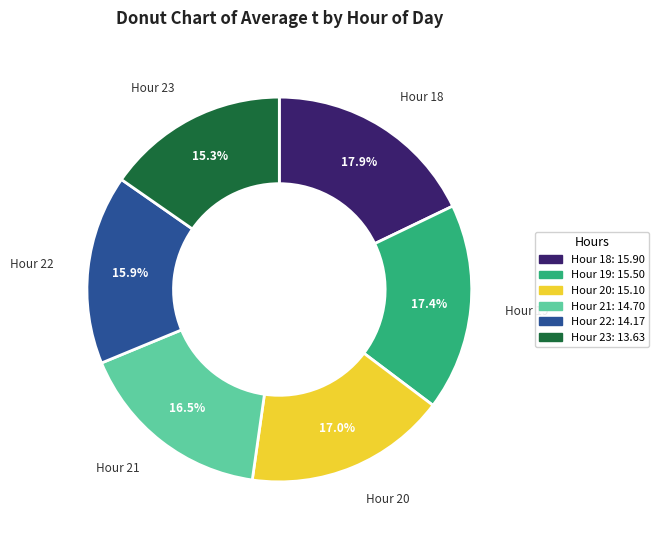

Is there any slice that represents more than half of the pie?

No